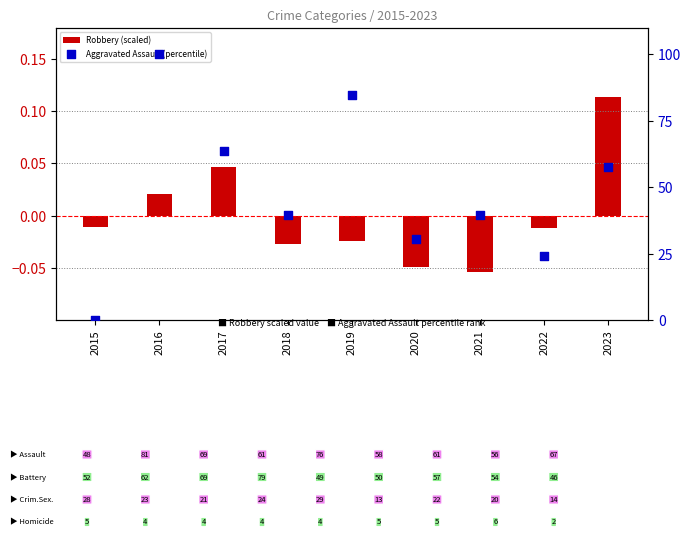

Which series has the largest total across all categories?

Aggravated Assault (percentile)